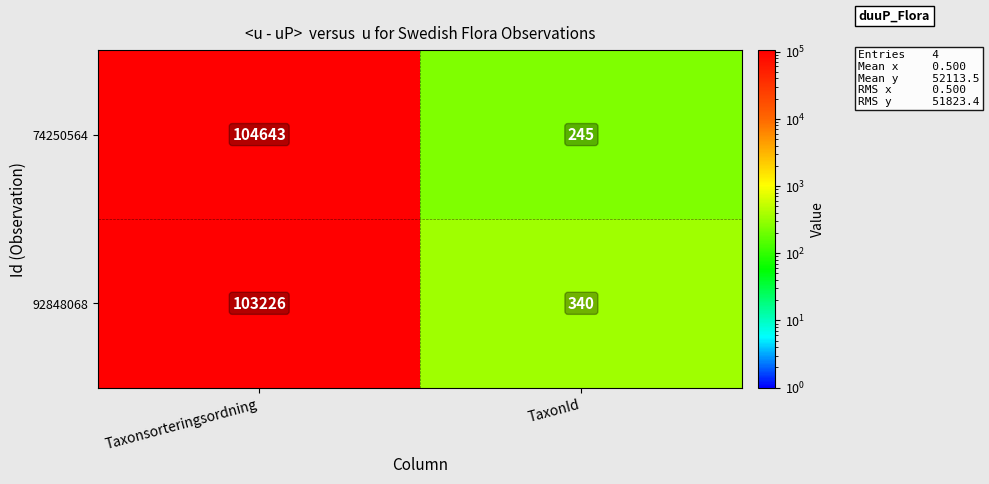

What is the difference between the highest and lowest values at TaxonId?

95